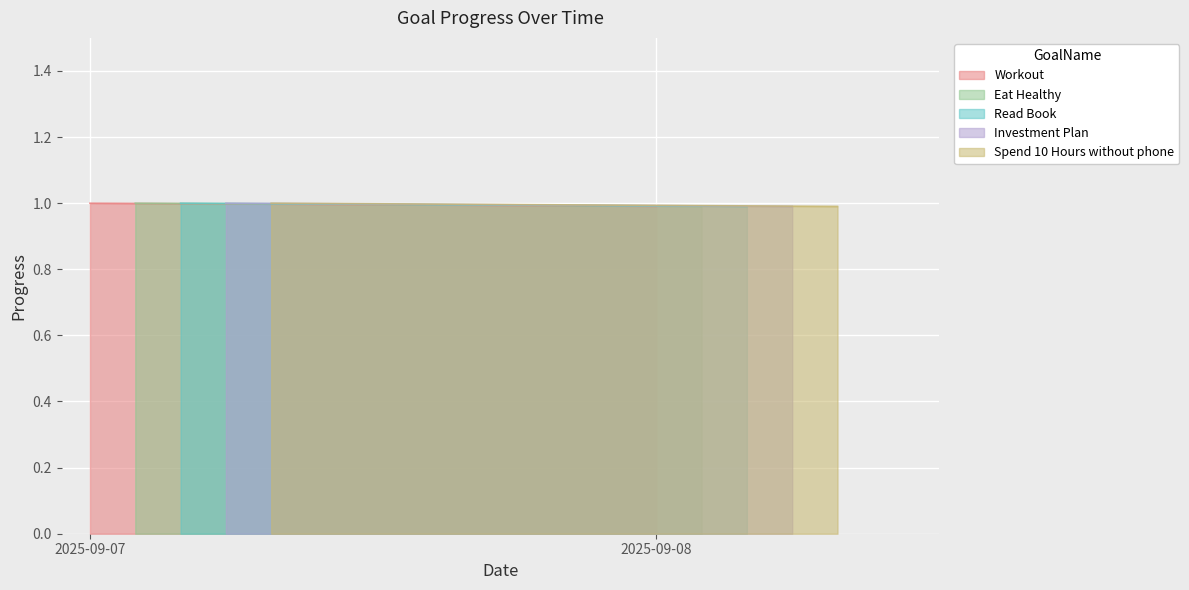

What is the average value of the Investment Plan series?

1.0